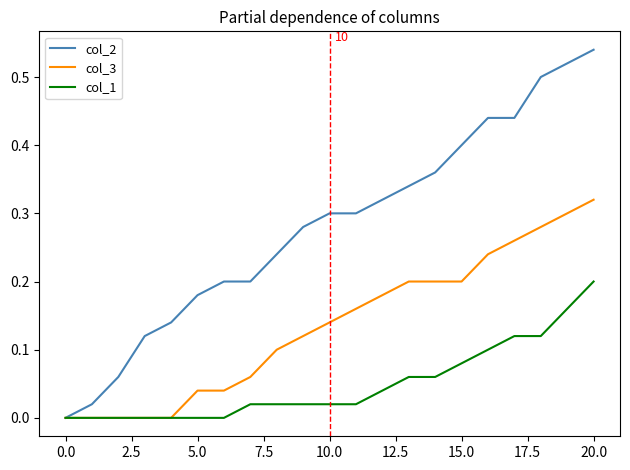

Rank the series by their average value, from highest to lowest.

col_2, col_3, col_1